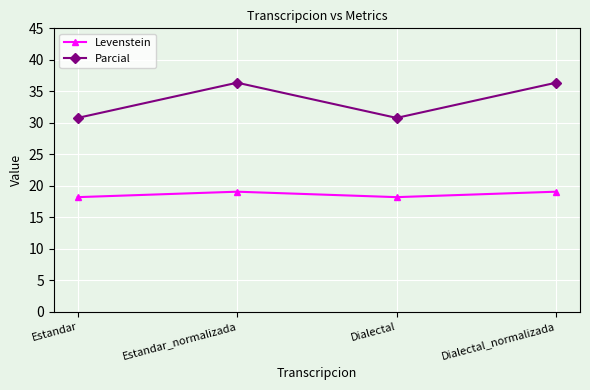

What is the highest value of the Parcial series?

36.4